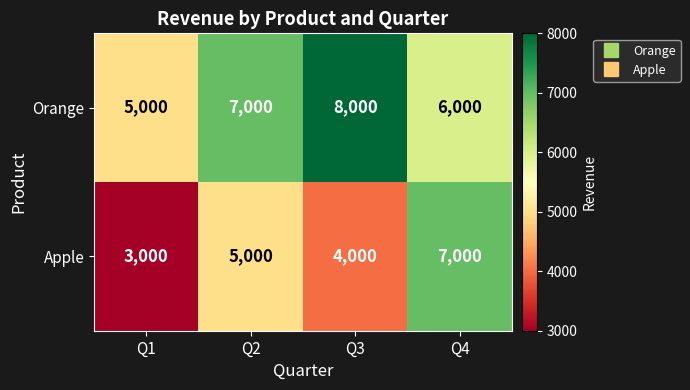

Where is Apple nearest to the value 5000?

Q2